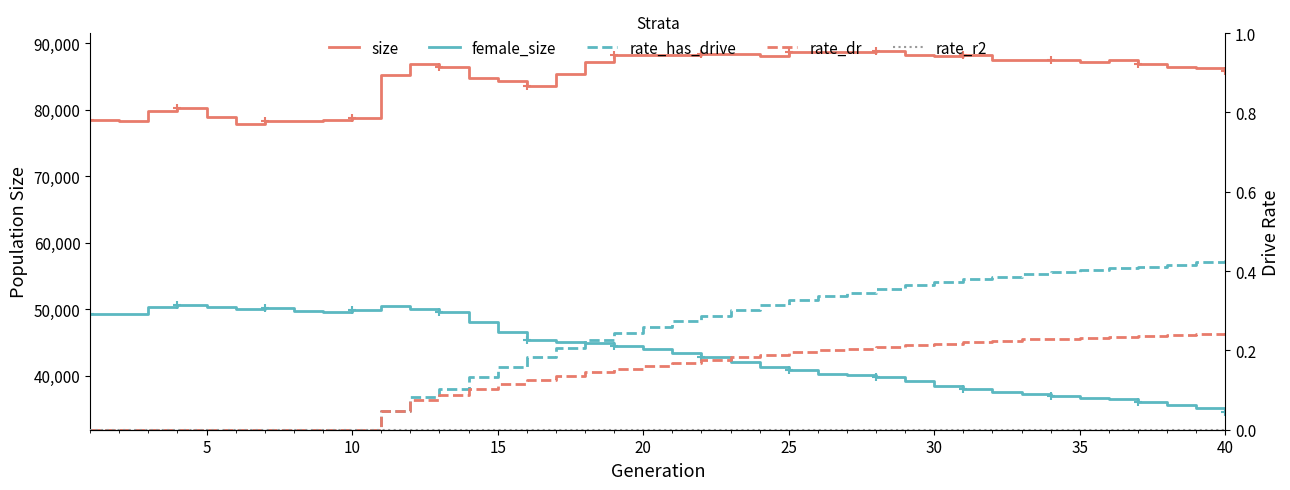

True or false: rate_has_drive and size cross at least once.

False